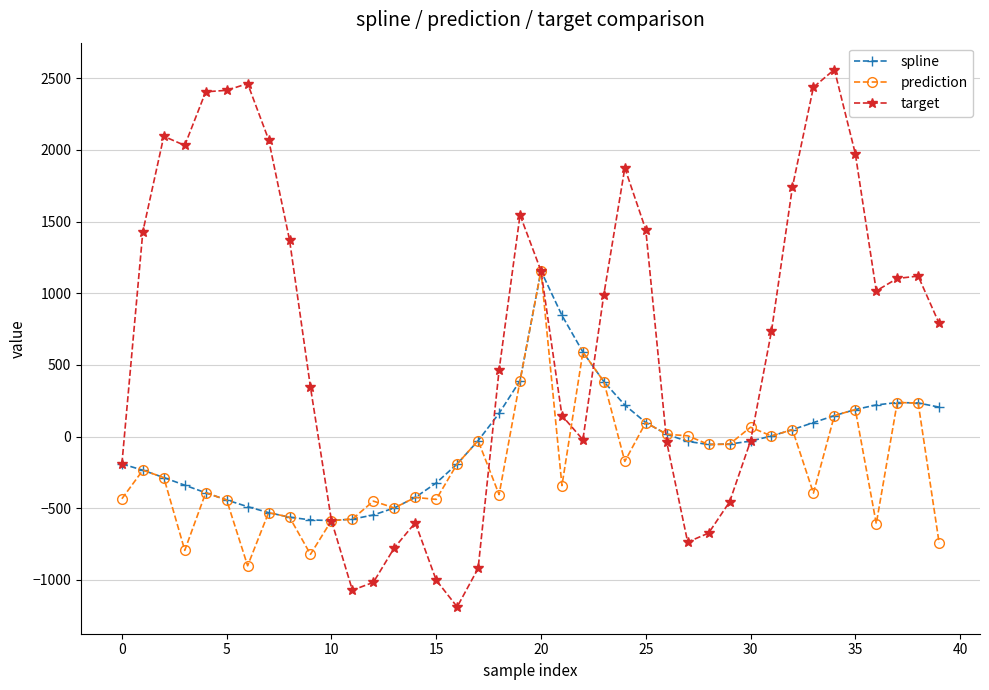

True or false: prediction has more than 2 interior local peaks.

True